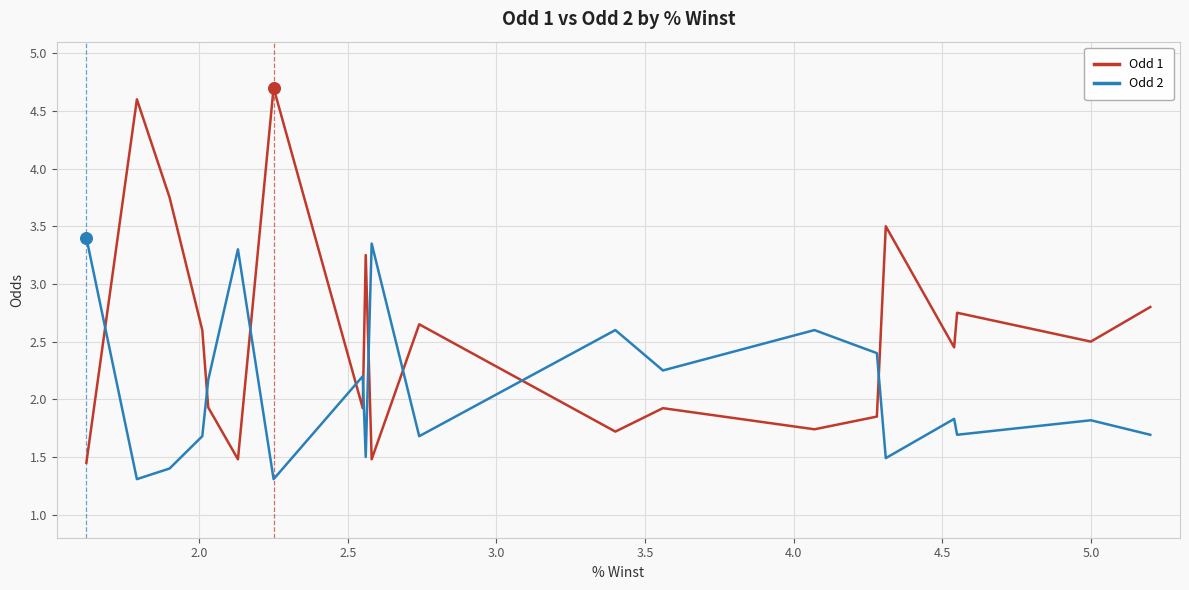

Which series has the widest spread of Y values?

Odd 1